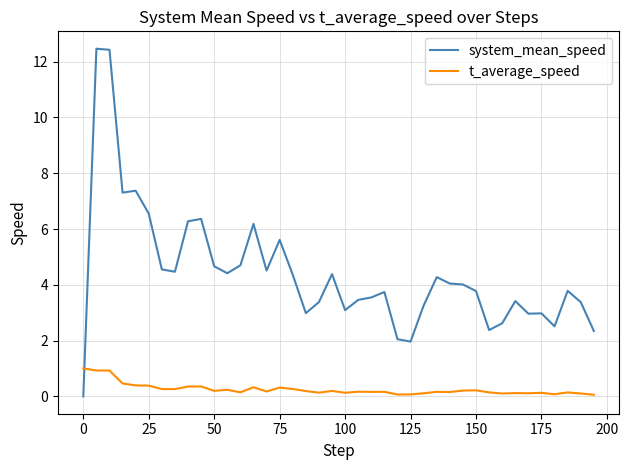

What is the sum of all t_average_speed values?

10.1